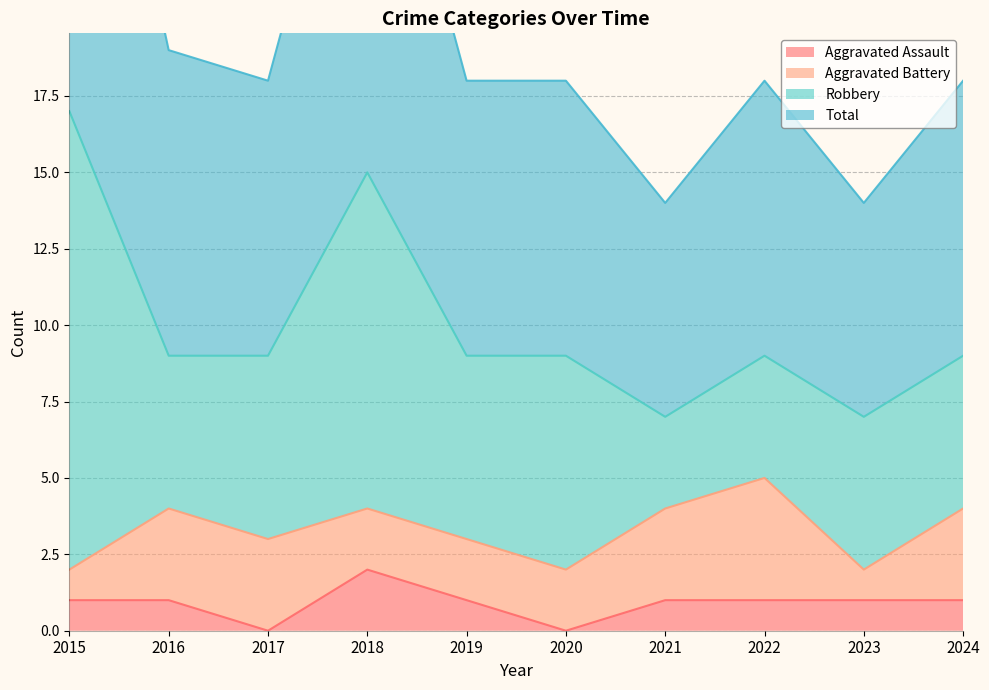

What is the average value of the Total series?

20